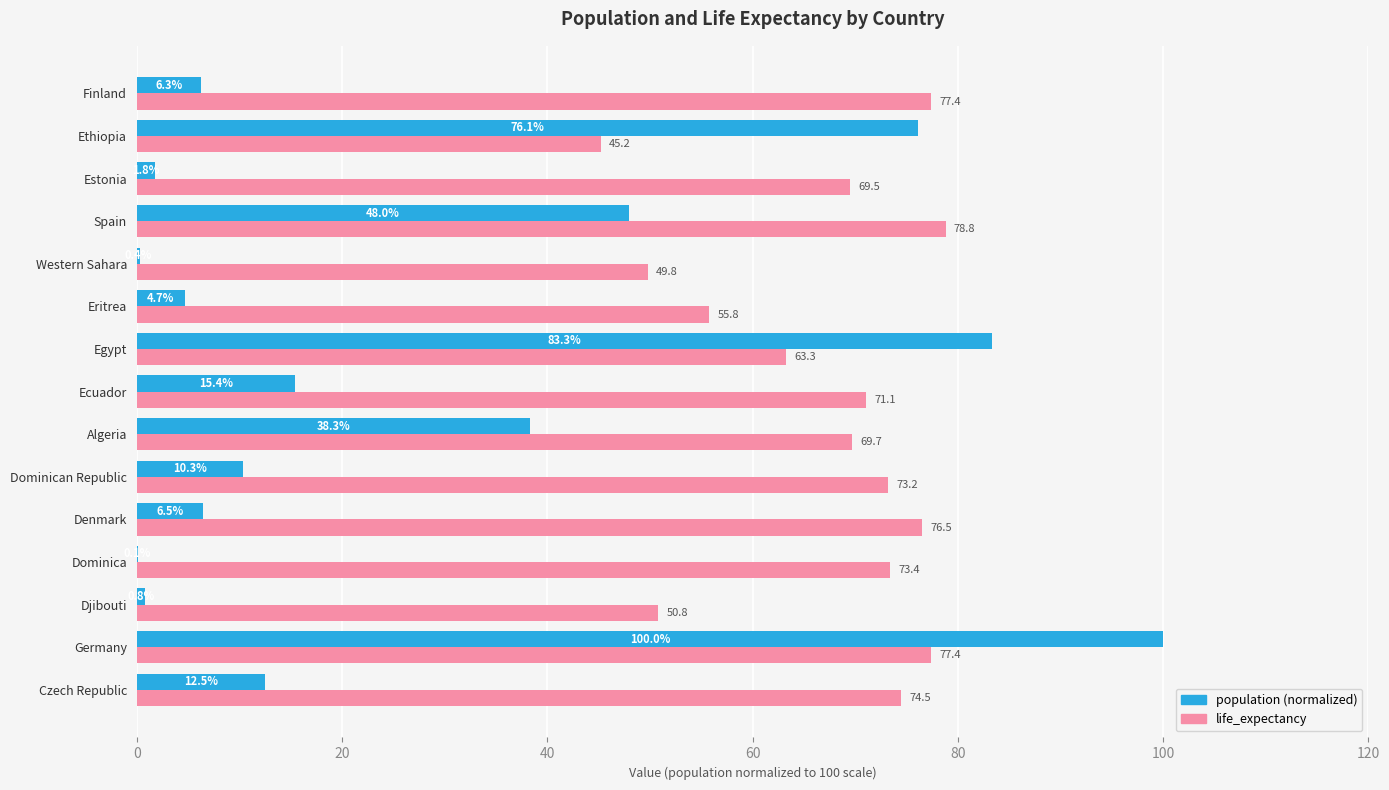

What is the greatest value displayed?

100.0